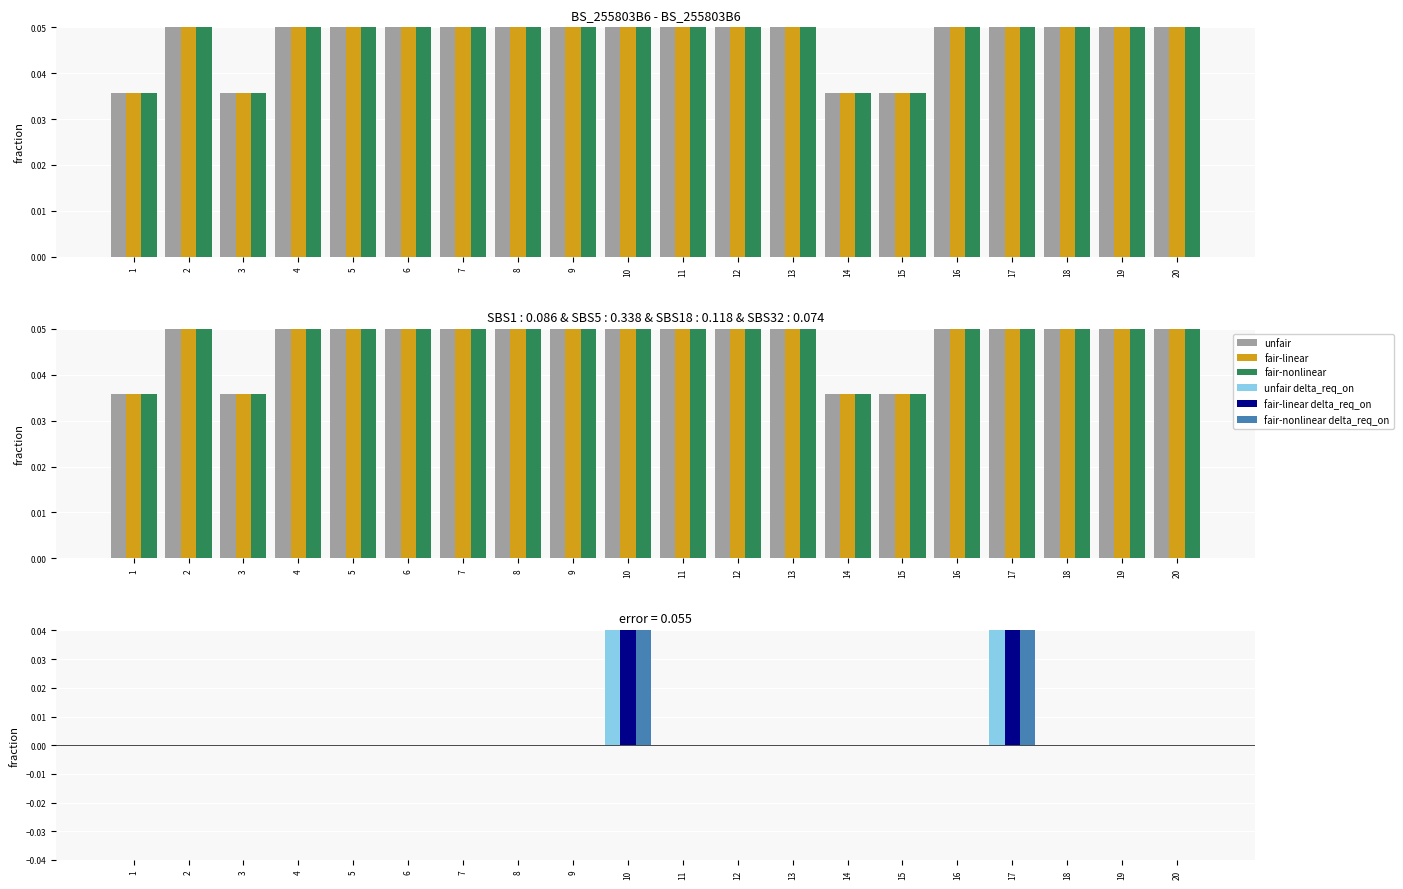

Does the chart contain any negative values?

No